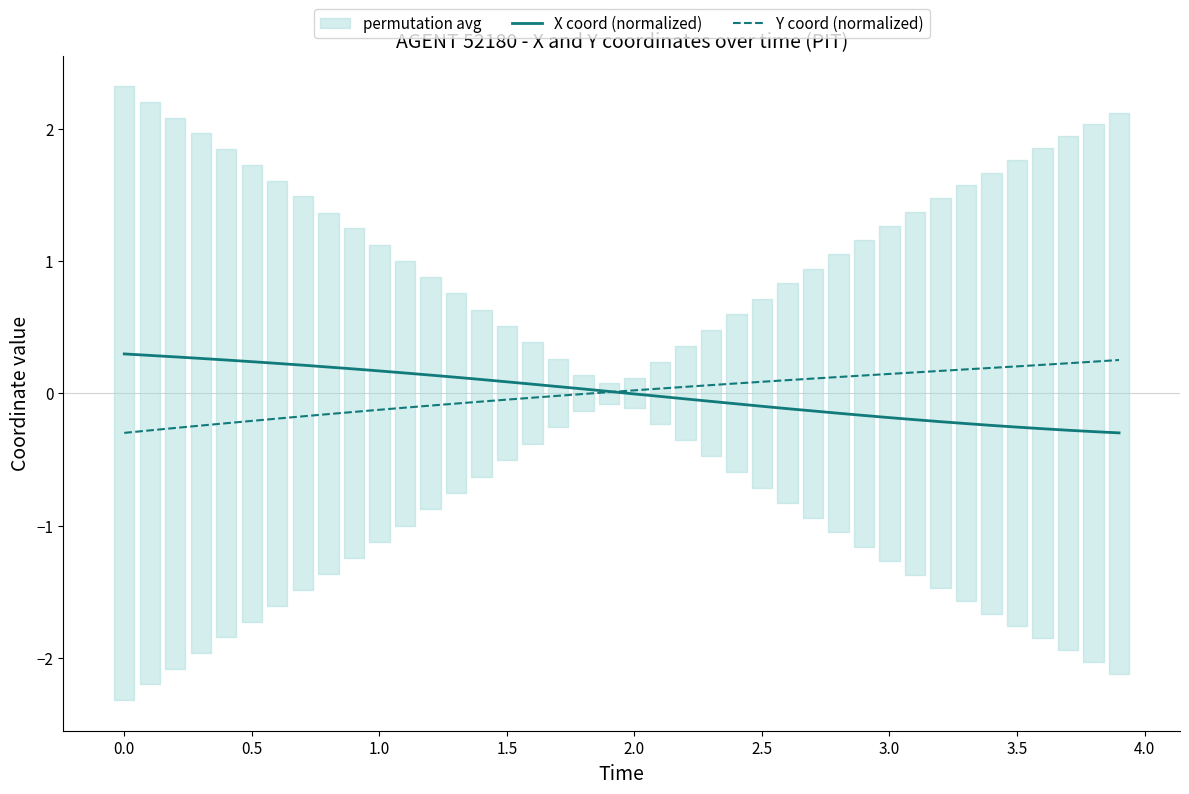

Which series ends up on top after the final intersection of X coord (normalized) and Y coord (normalized)?

Y coord (normalized)